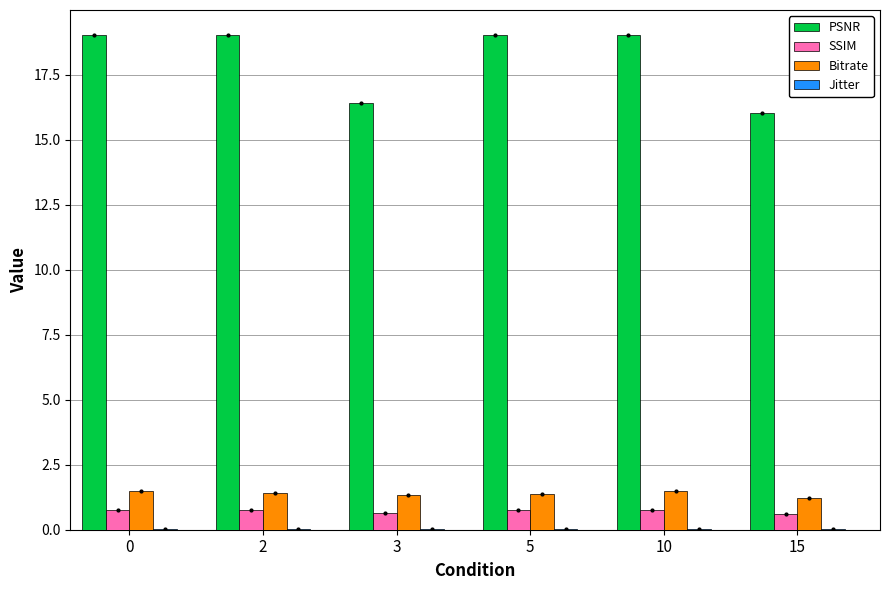

Between 10 and 15, which series saw the biggest shift?

PSNR